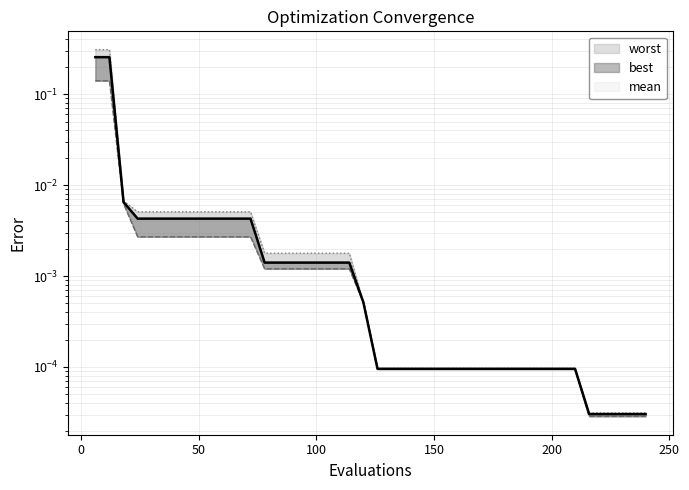

Is it true that worst equals 0.0 at 16?

False